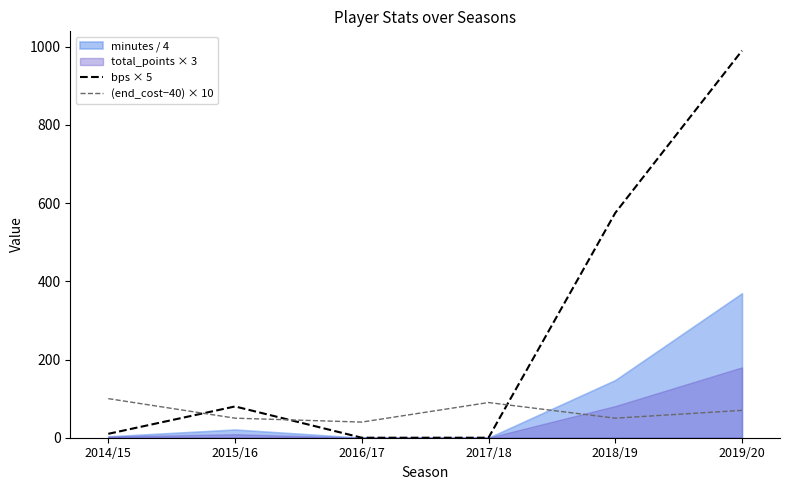

The value of bps × 5 at 2017/18 is -528. True or false?

False